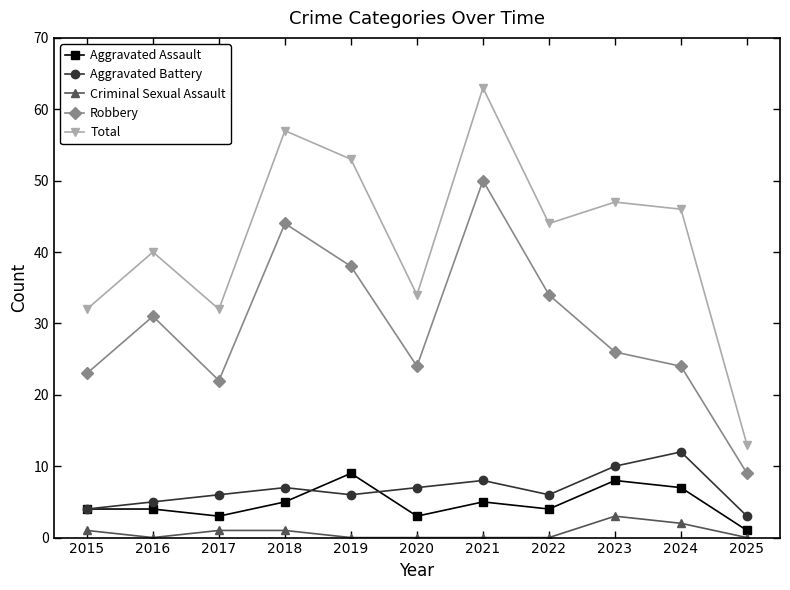

What is the difference between the highest and lowest values at 2025?

13